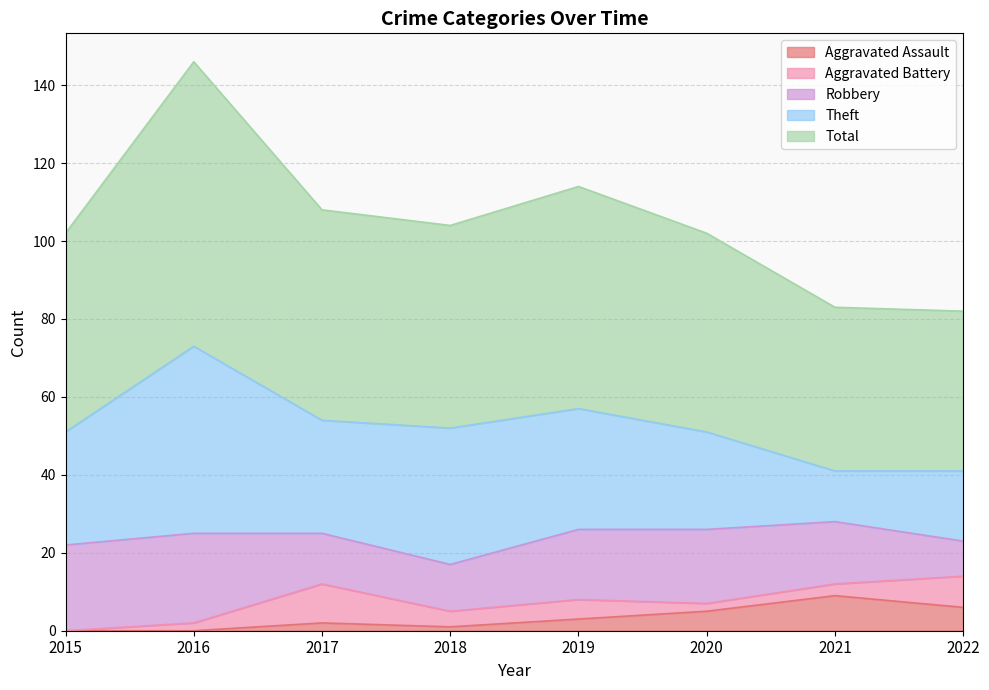

At which label is Aggravated Battery closest to 5?

2019